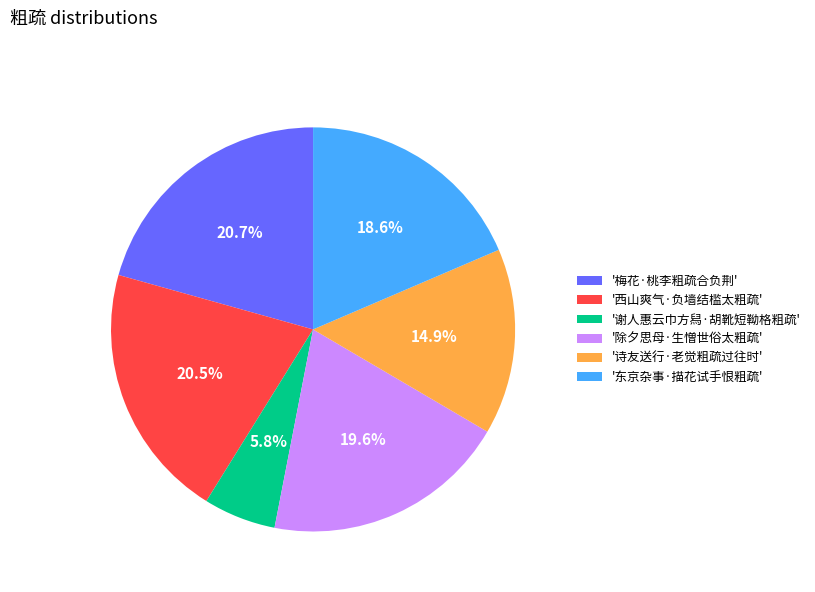

Approximately how many times larger is the value at '西山爽气·负墙结槛太粗疏' compared to '除夕思母·生憎世俗太粗疏'?

1.0